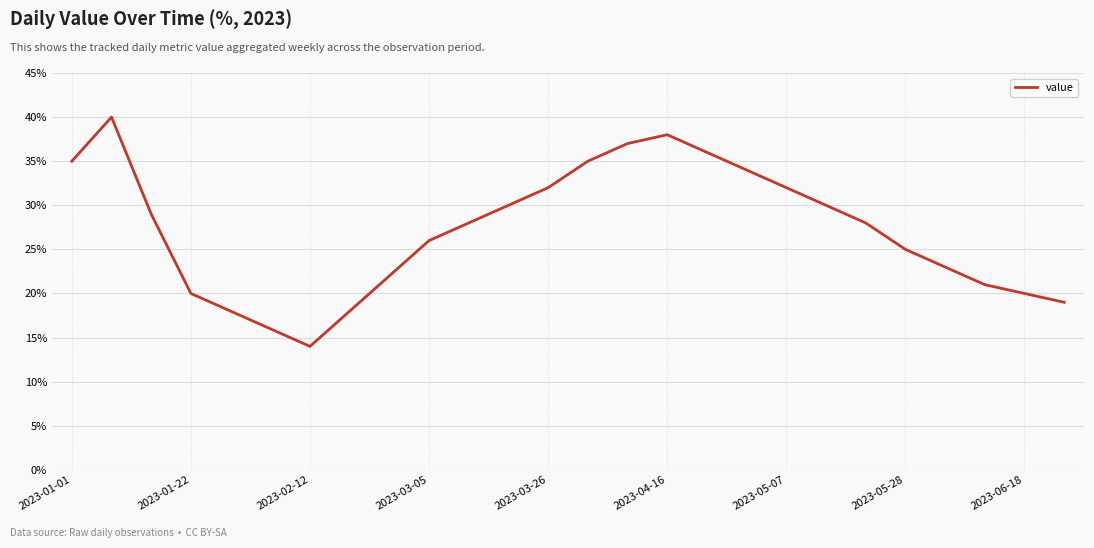

What is the maximum value shown in the chart?

40